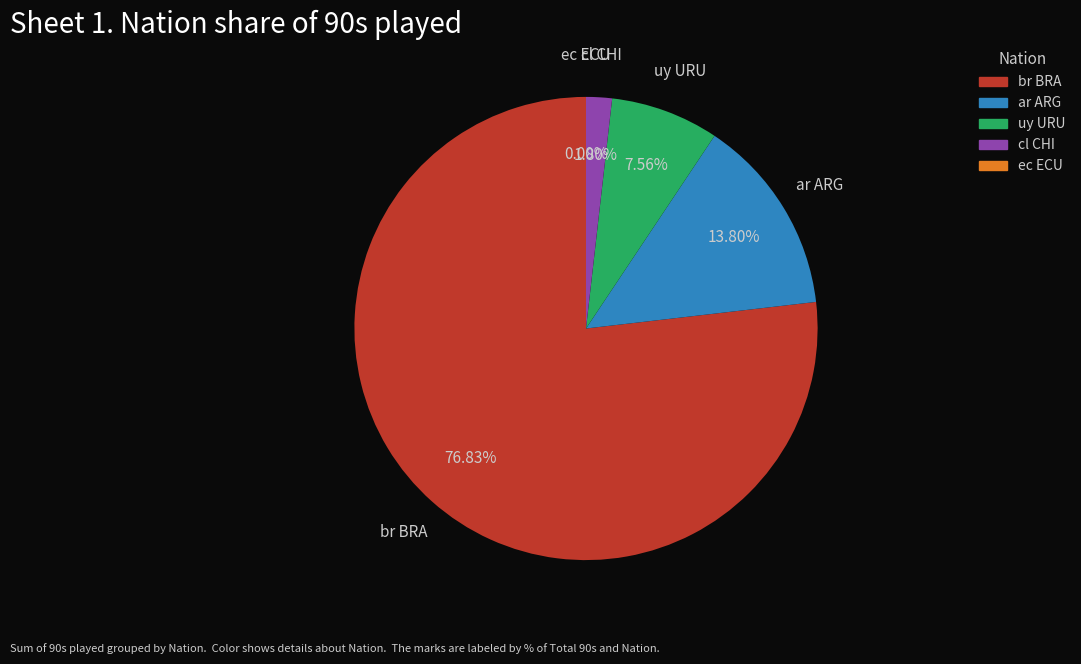

What percentage is the cl CHI slice, to the nearest percent?

2%